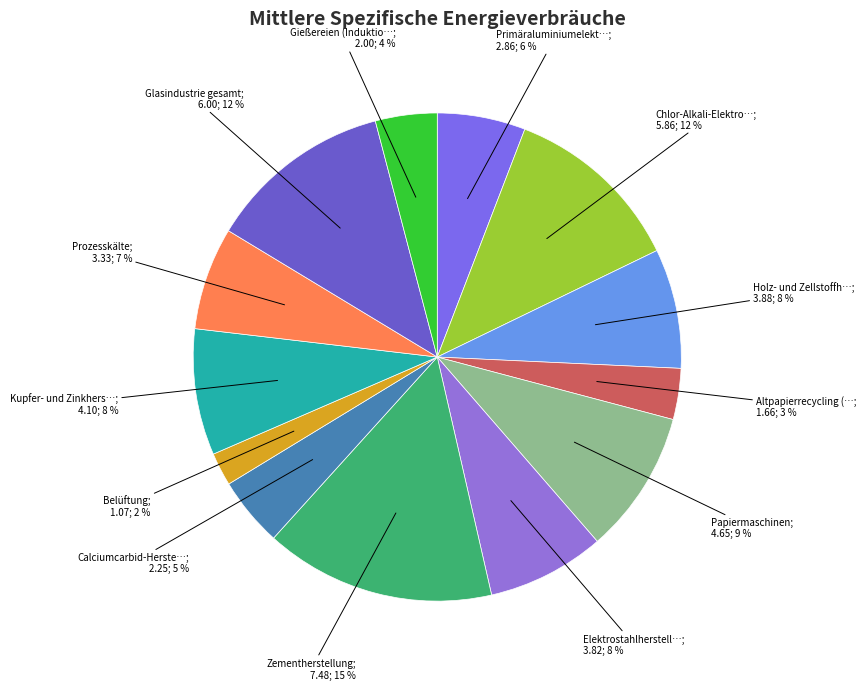

Is there any slice that represents more than half of the pie?

No